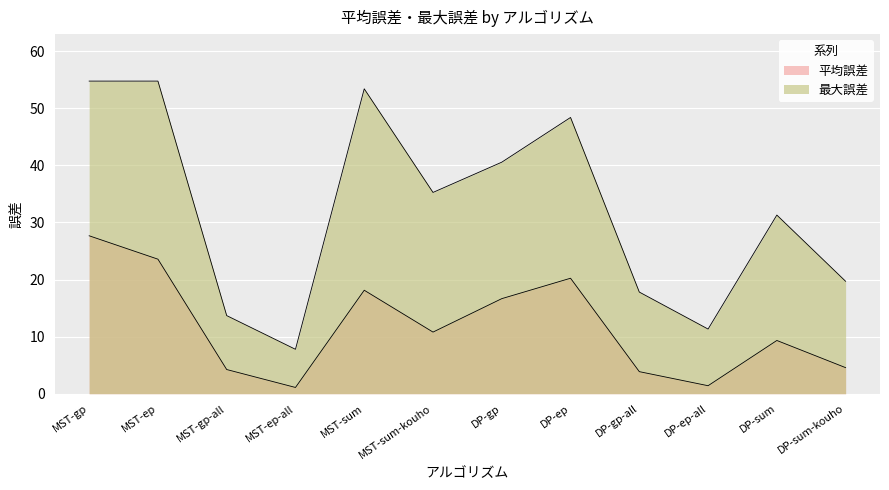

What is the spread (max minus min) of values at MST-sum?

35.3